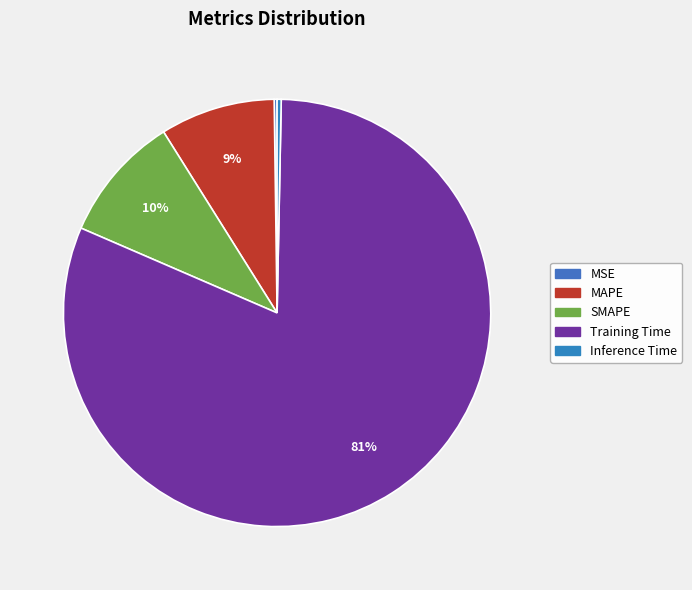

To the nearest percent, what is the combined percentage of MAPE and MSE?

9%